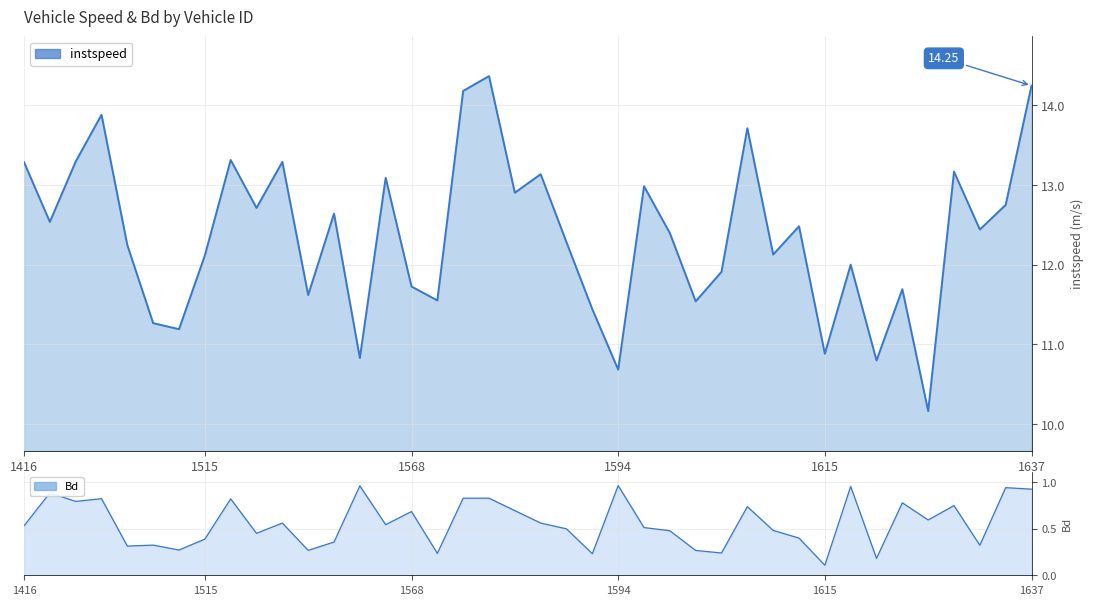

What is the sum of the Bd values at 1583 and 1591?

0.9